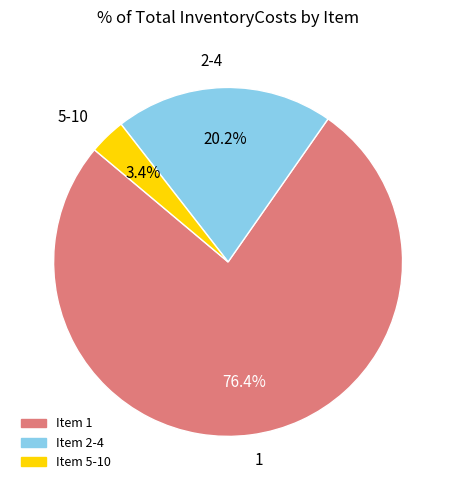

Rank the categories by value from highest to lowest.

1, 2-4, 5-10